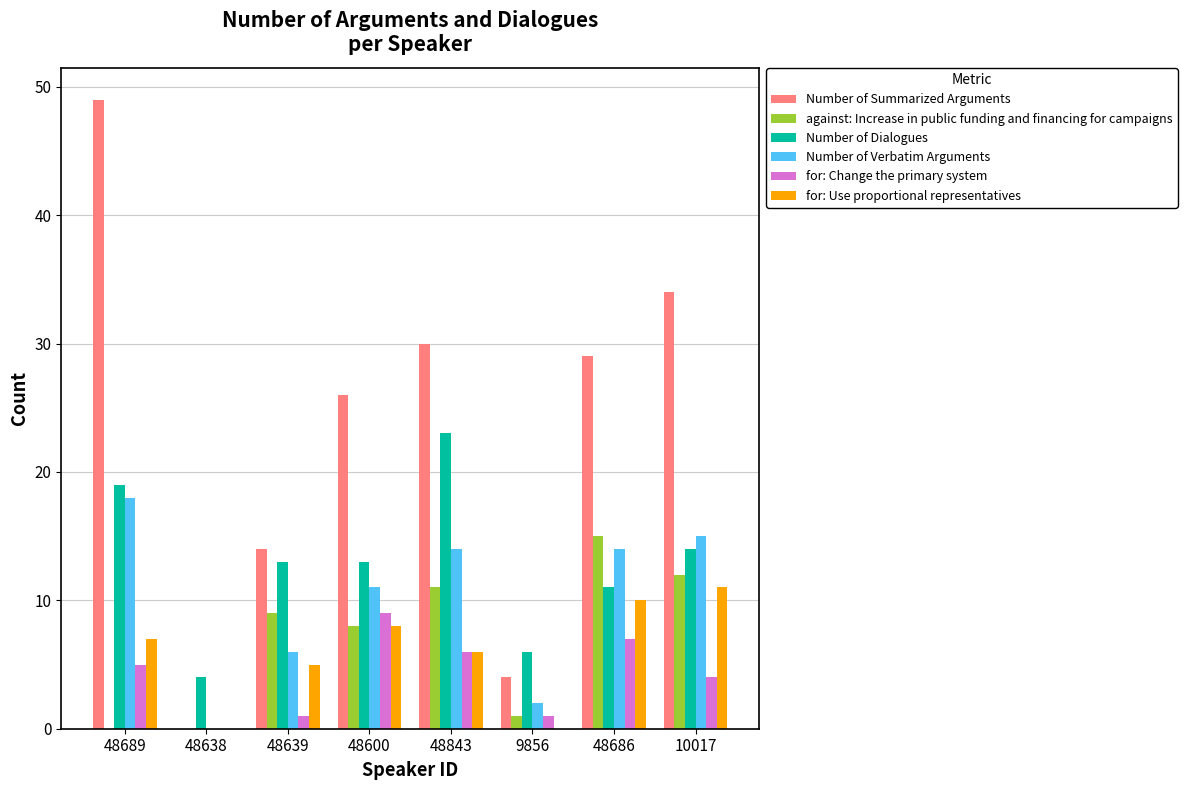

Is the value of for: Use proportional representatives at 9856 greater than the value of Number of Verbatim Arguments at 48843?

No